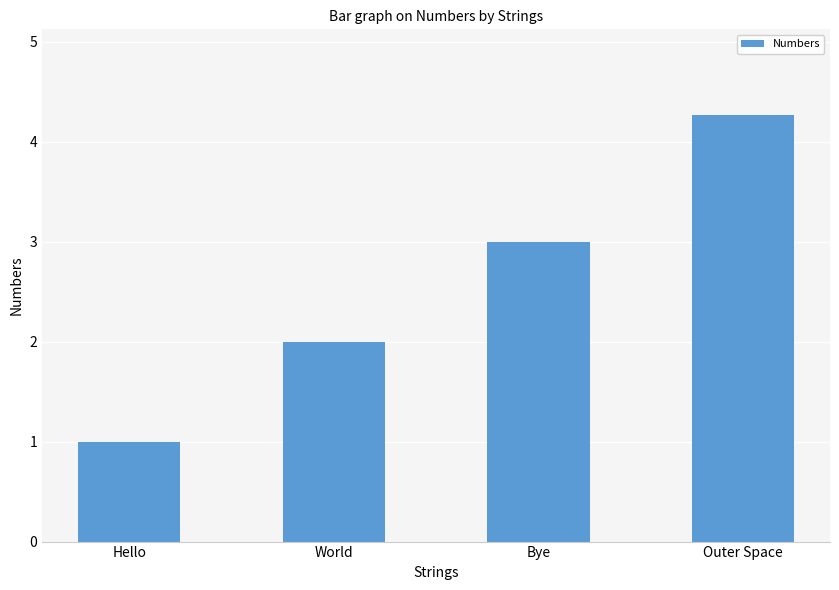

Are the bars horizontal?

No